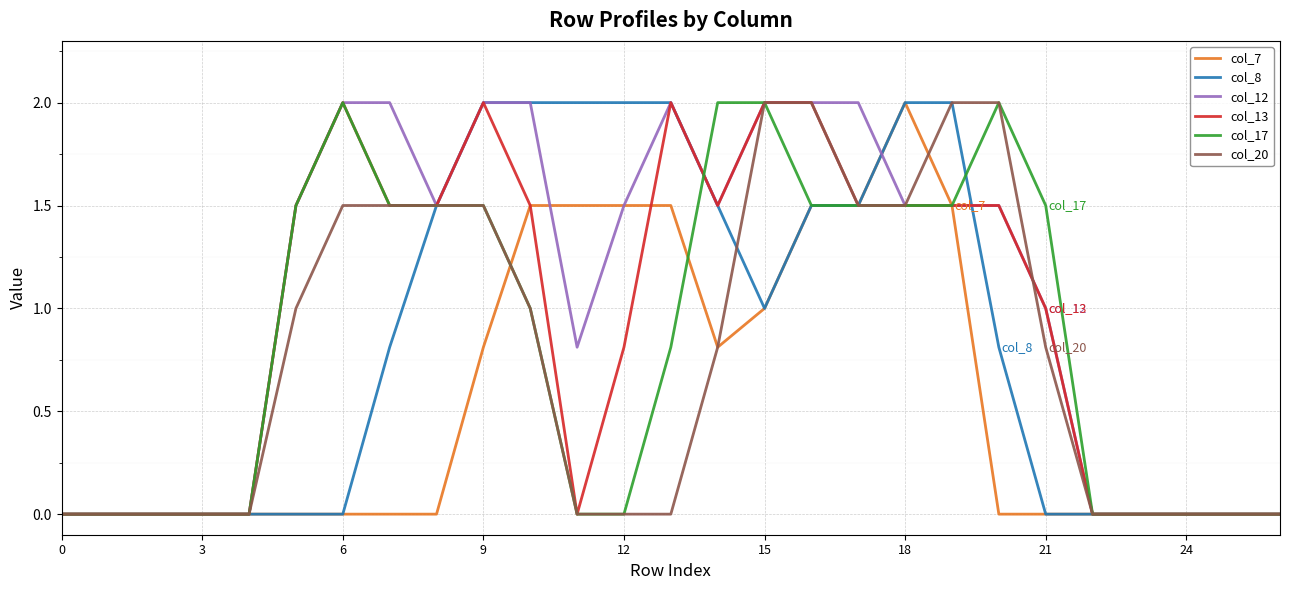

Reading right to left, extract all data points from this chart.

col_7: 0.0	0.0	0.0	0.0	0.0	0.0	0.0	1.5	2.0	1.5	1.5	1.0	0.8	1.5	1.5	1.5	1.5	0.8	0.0	0.0	0.0	0.0	0.0	0.0	0.0	0.0	0.0
col_8: 0.0	0.0	0.0	0.0	0.0	0.0	0.8	2.0	2.0	1.5	1.5	1.0	1.5	2.0	2.0	2.0	2.0	2.0	1.5	0.8	0.0	0.0	0.0	0.0	0.0	0.0	0.0
col_12: 0.0	0.0	0.0	0.0	0.0	1.0	1.5	1.5	1.5	2.0	2.0	2.0	1.5	2.0	1.5	0.8	2.0	2.0	1.5	2.0	2.0	1.5	0.0	0.0	0.0	0.0	0.0
col_13: 0.0	0.0	0.0	0.0	0.0	1.0	1.5	1.5	1.5	1.5	2.0	2.0	1.5	2.0	0.8	0.0	1.5	2.0	1.5	1.5	2.0	1.5	0.0	0.0	0.0	0.0	0.0
col_17: 0.0	0.0	0.0	0.0	0.0	1.5	2.0	1.5	1.5	1.5	1.5	2.0	2.0	0.8	0.0	0.0	1.0	1.5	1.5	1.5	2.0	1.5	0.0	0.0	0.0	0.0	0.0
col_20: 0.0	0.0	0.0	0.0	0.0	0.8	2.0	2.0	1.5	1.5	2.0	2.0	0.8	0.0	0.0	0.0	1.0	1.5	1.5	1.5	1.5	1.0	0.0	0.0	0.0	0.0	0.0